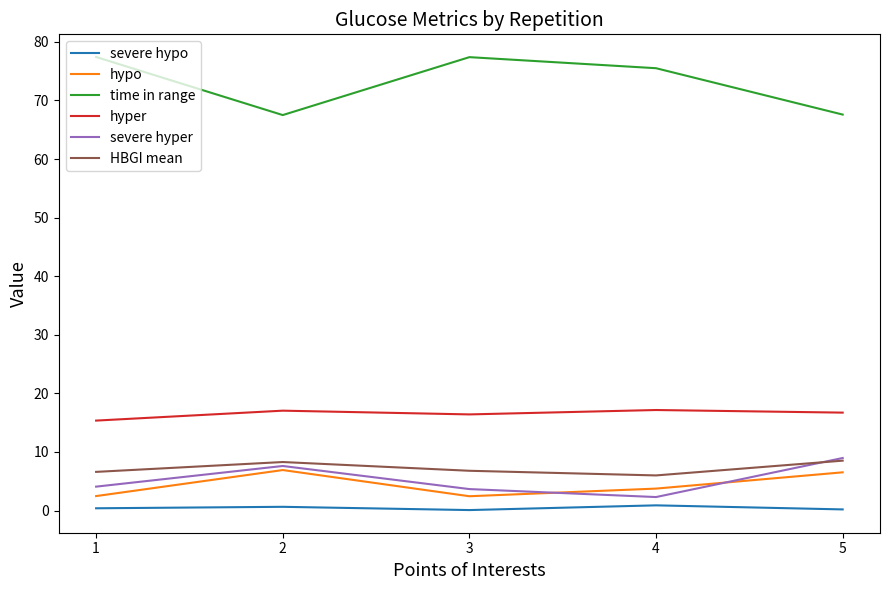

Read the hyper value at 1.

15.4